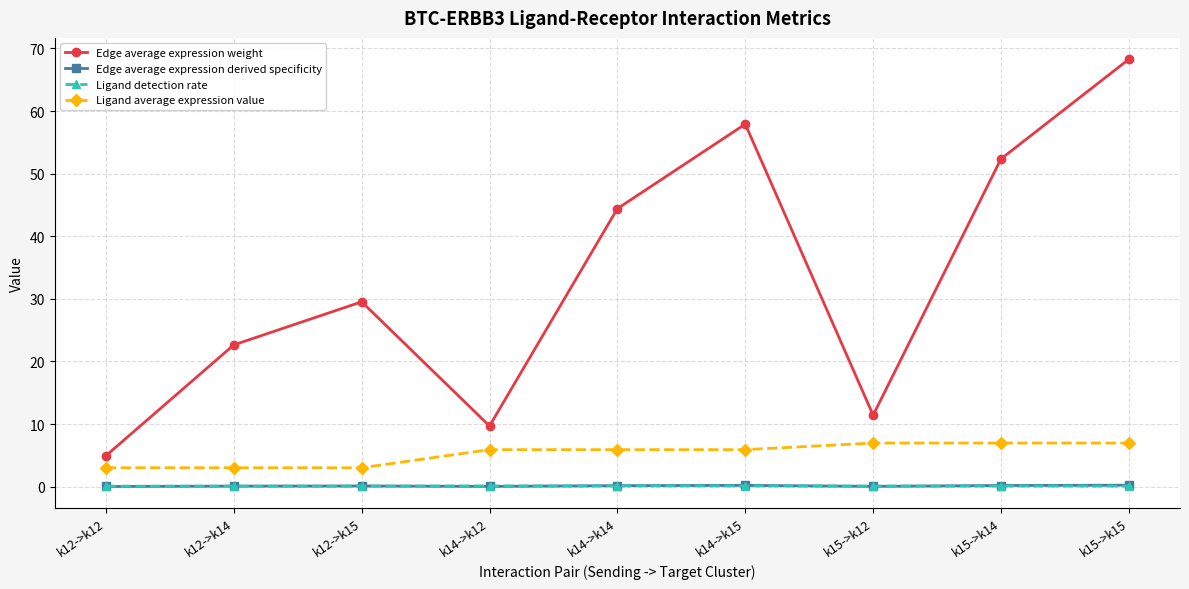

What is the label of the 5th point from the right?

k14->k14